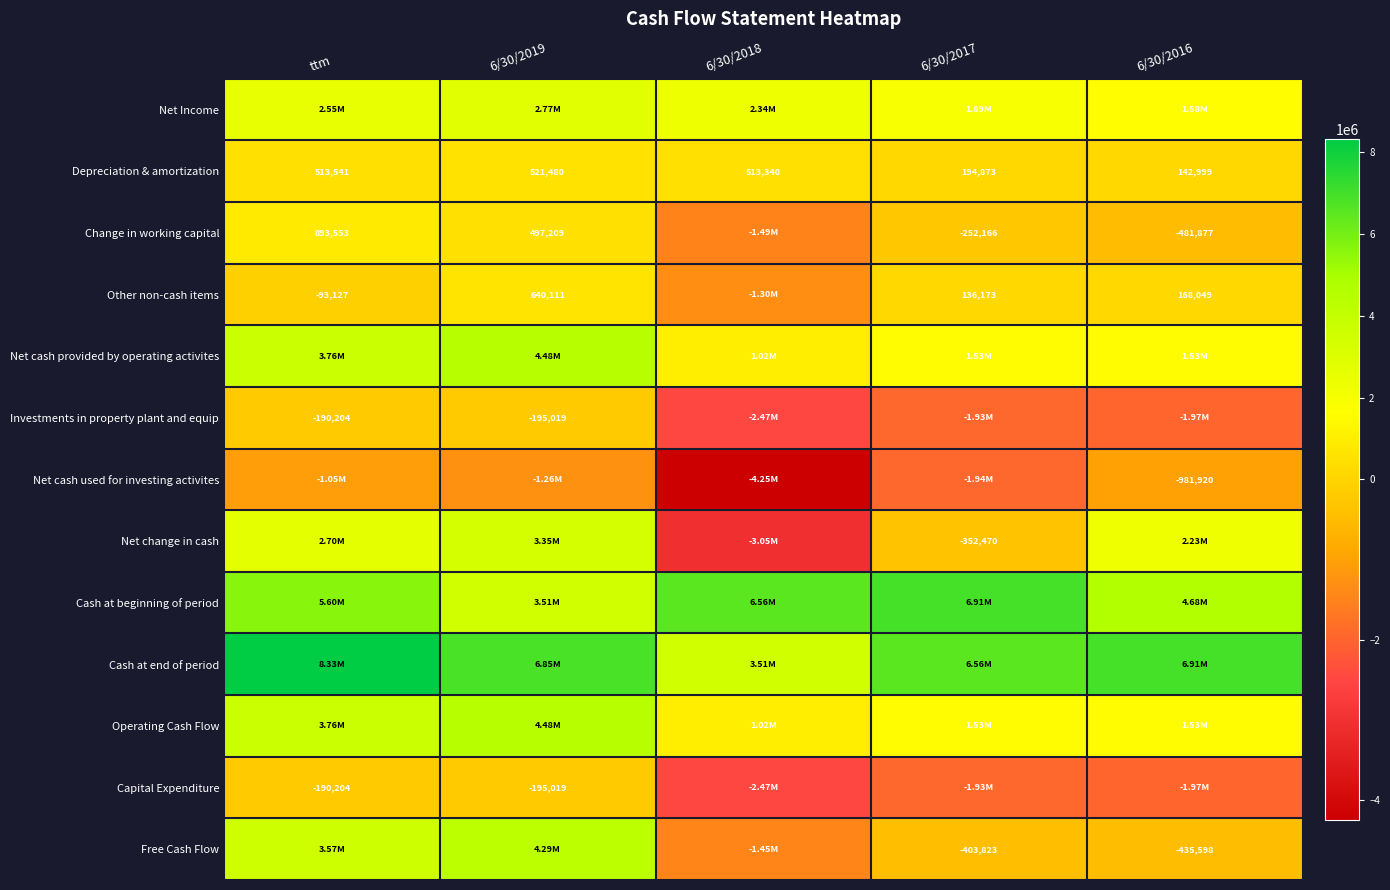

List the labels in order of Depreciation & amortization value, largest first.

6/30/2019, ttm, 6/30/2018, 6/30/2017, 6/30/2016